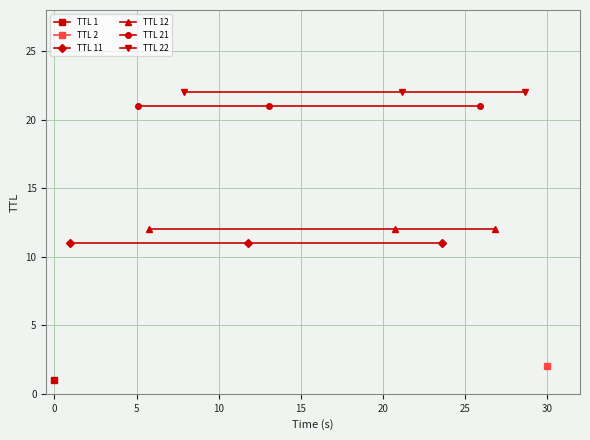

Is this an area chart (filled region under the line)?

No